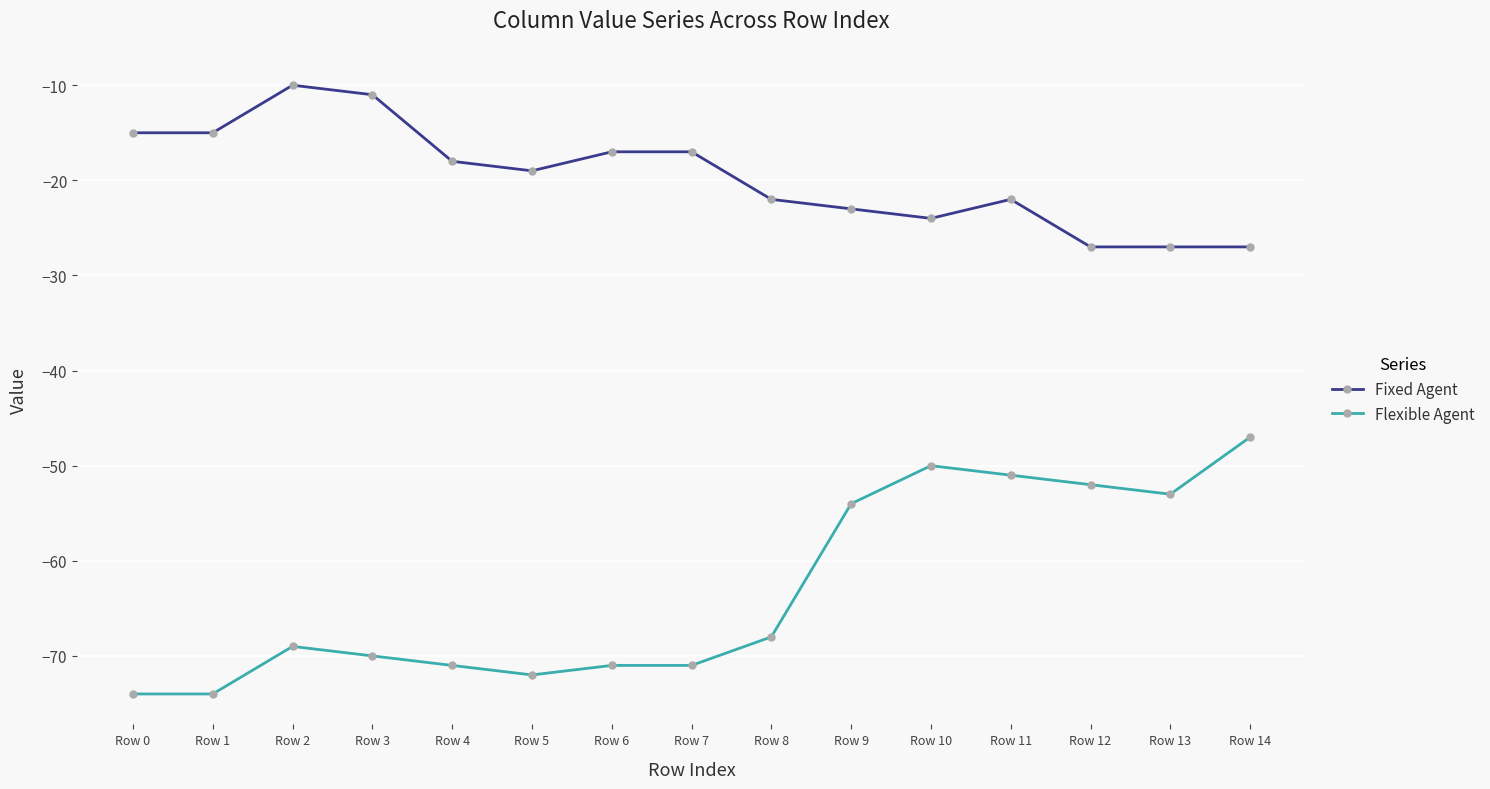

What are all the series names shown in the legend?

Fixed Agent, Flexible Agent